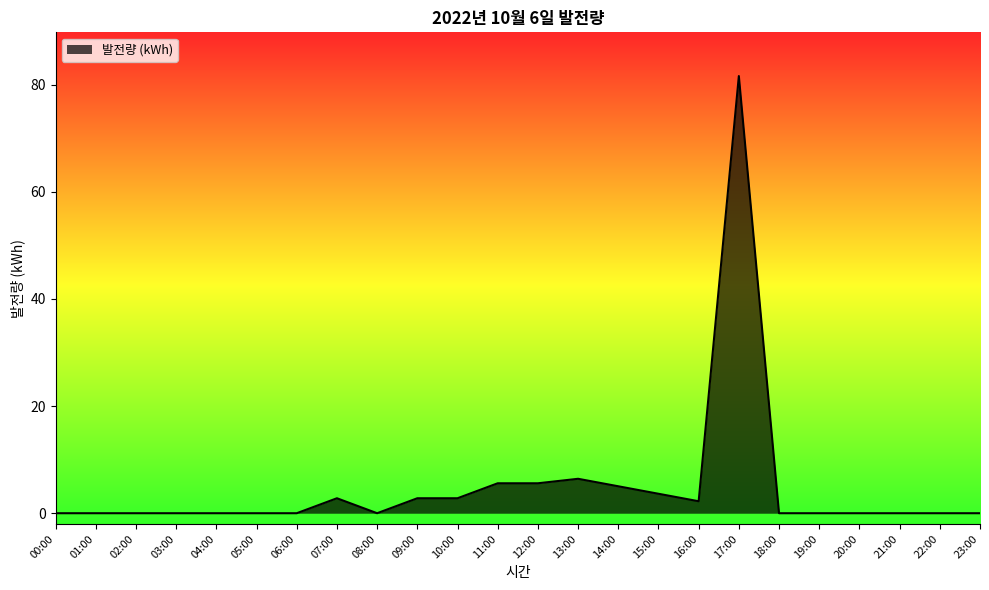

Which category has the highest value across all series?

17:00